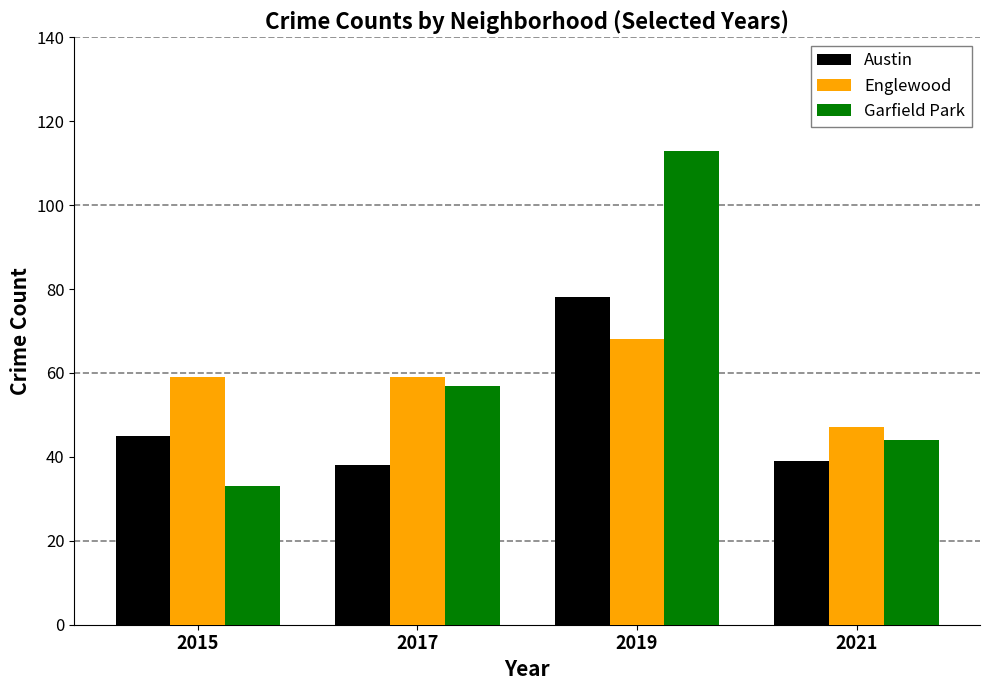

Which category has the highest value in the Austin series?

2019